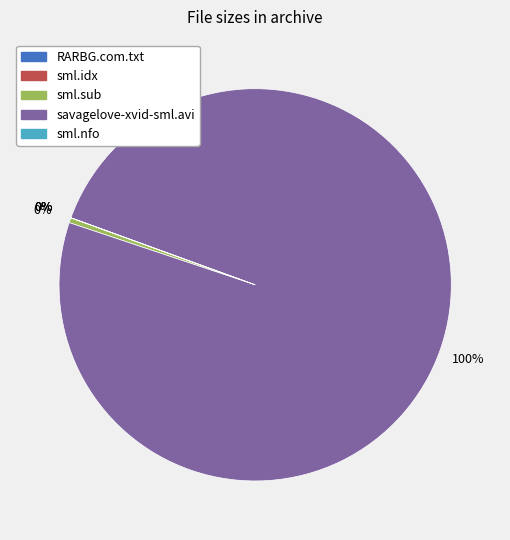

Does any single category account for the majority?

Yes